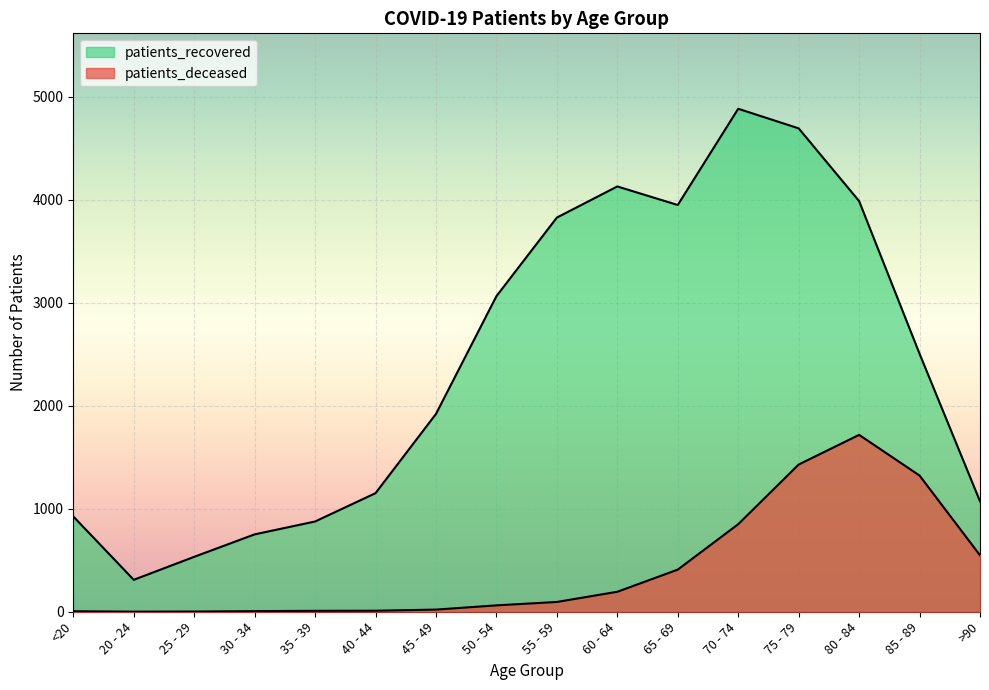

What is the approximate value of patients_recovered at 65 - 69, to the nearest 10?

3950